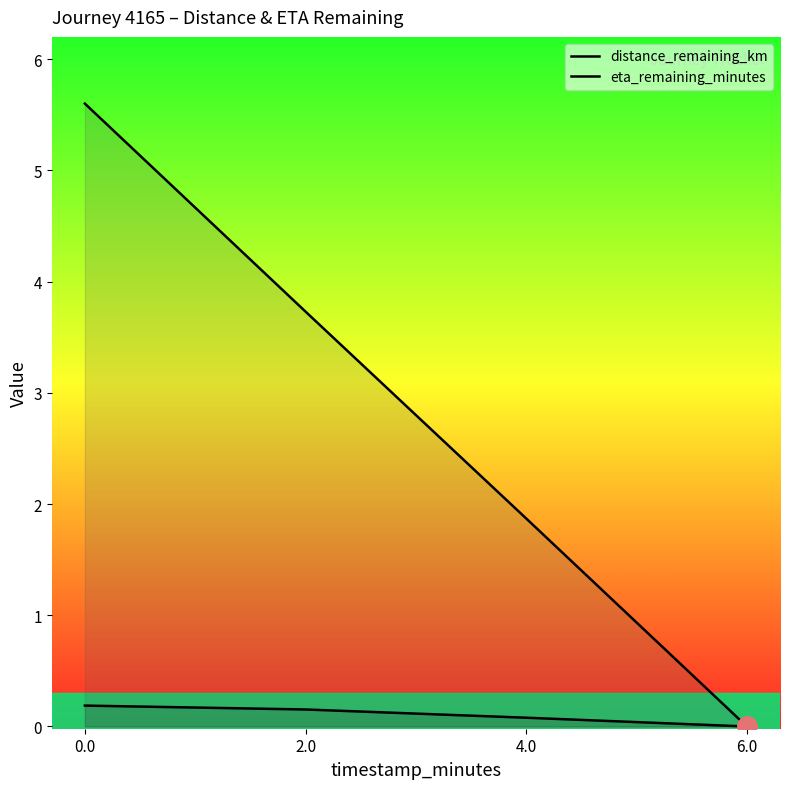

Reading left to right, extract all data points from this chart.

distance_remaining_km: 0.0=0.2	2.0=0.2	4.0=0.1	6.0=0.0
eta_remaining_minutes: 0.0=5.6	2.0=3.7	4.0=1.9	6.0=0.0